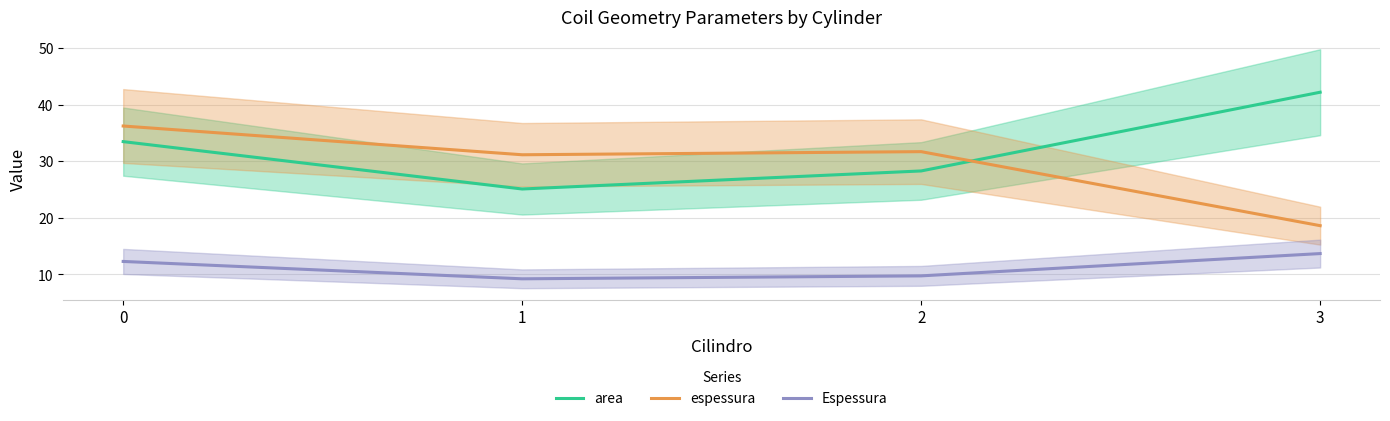

How many lines are shown in the chart?

3